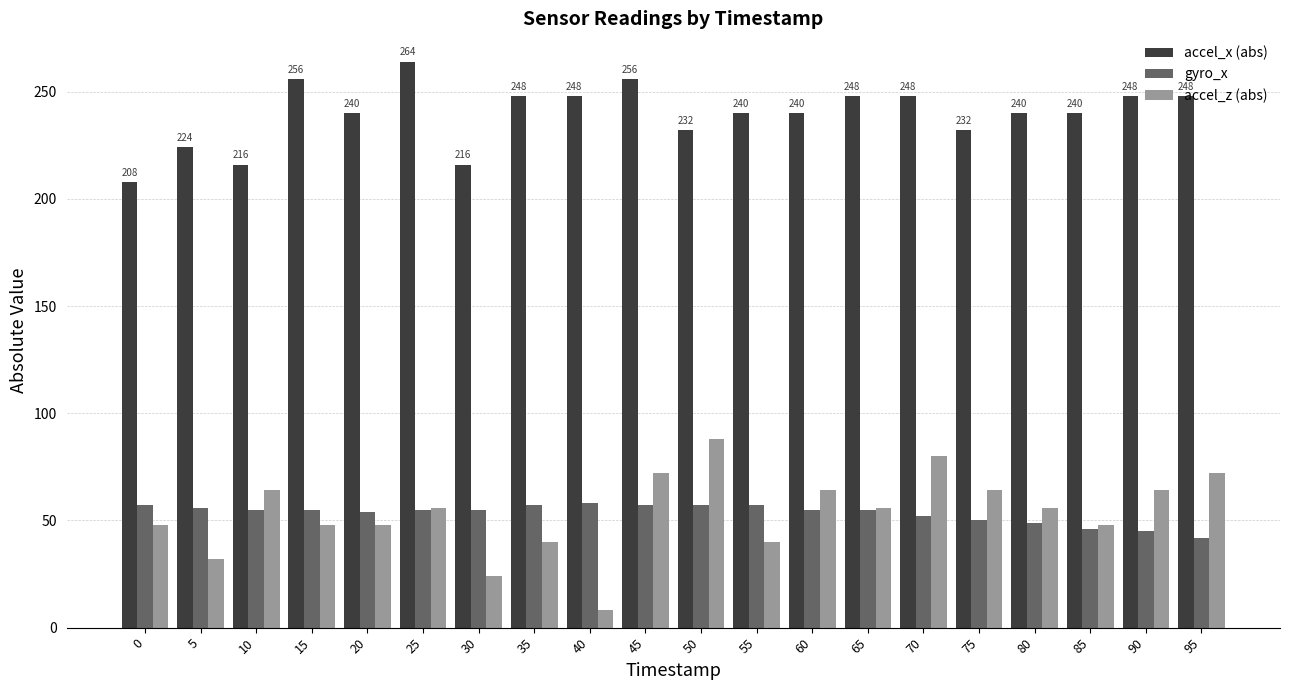

Is it true that accel_x (abs) equals 216 at 30?

True